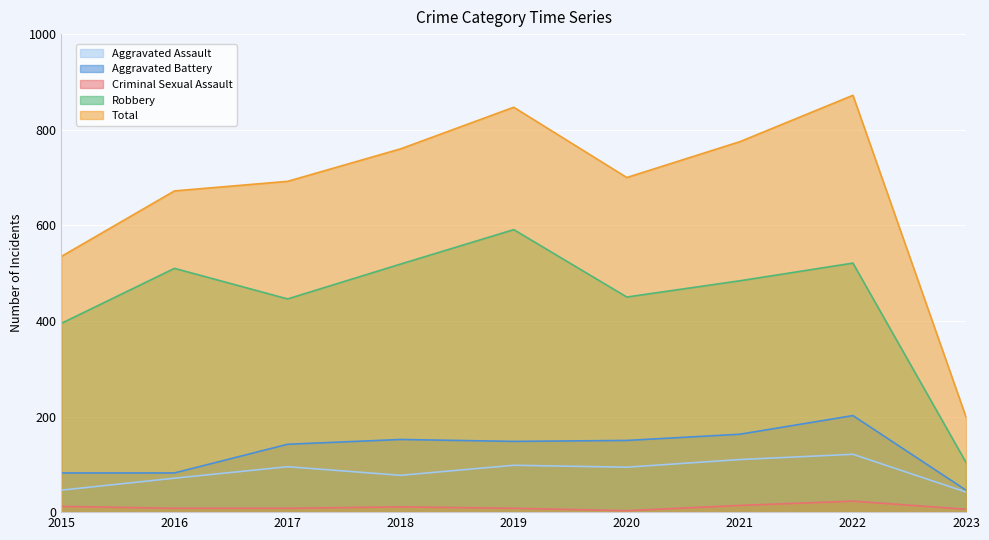

Reading left to right, extract all data points from this chart.

Aggravated Assault: 2015=46	2016=71	2017=95	2018=77	2019=98	2020=94	2021=110	2022=121	2023=42
Aggravated Battery: 2015=82	2016=82	2017=142	2018=152	2019=148	2020=150	2021=163	2022=202	2023=46
Criminal Sexual Assault: 2015=12	2016=8	2017=8	2018=11	2019=8	2020=3	2021=14	2022=23	2023=6
Robbery: 2015=395	2016=510	2017=446	2018=519	2019=591	2020=450	2021=484	2022=521	2023=104
Total: 2015=535	2016=672	2017=692	2018=760	2019=847	2020=700	2021=775	2022=872	2023=199